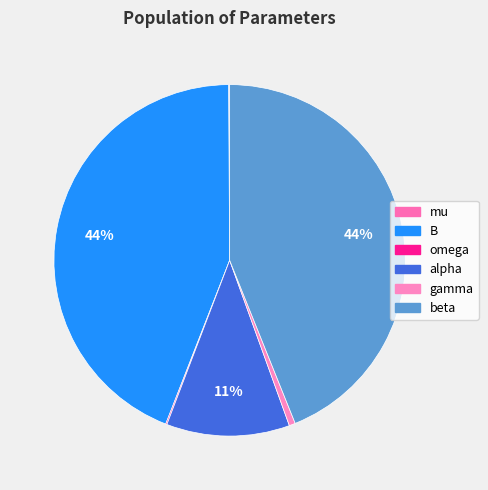

Is there a majority slice in this chart?

No